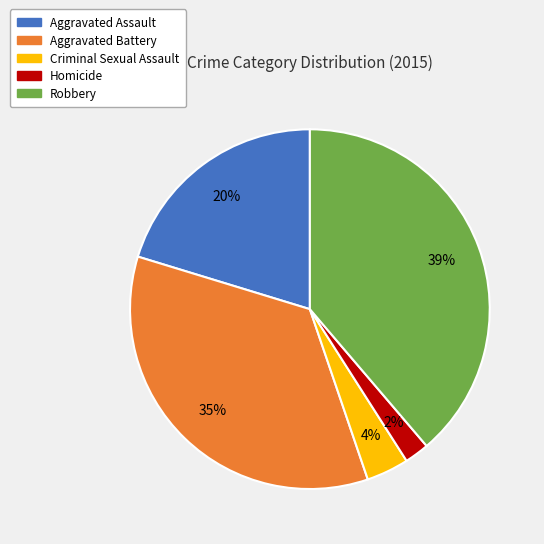

Which category has the biggest portion of the pie?

Robbery